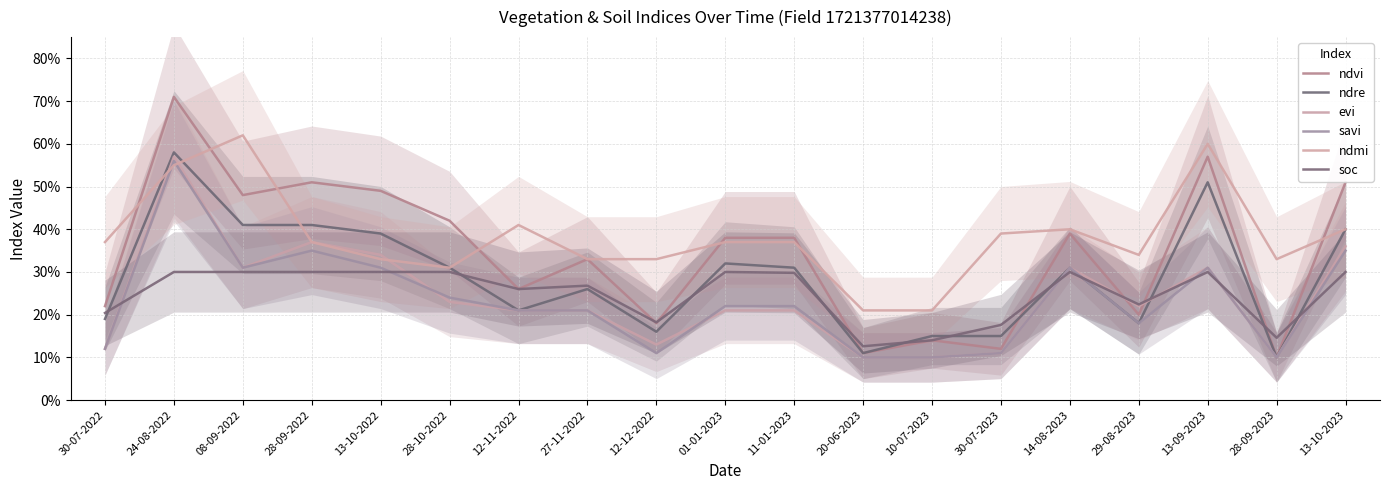

Is this an area chart (filled region under the line)?

No